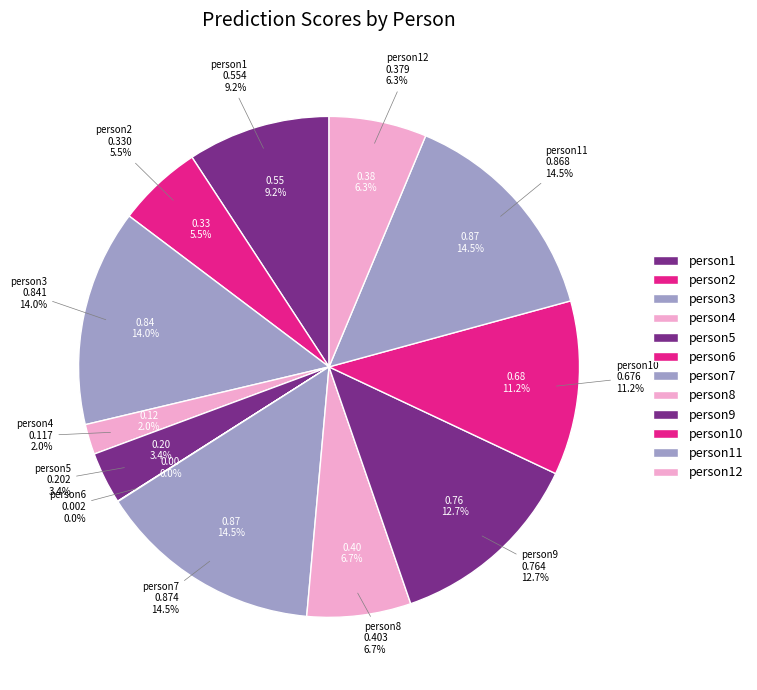

The person9 slice represents 13% of the pie. True or false?

True